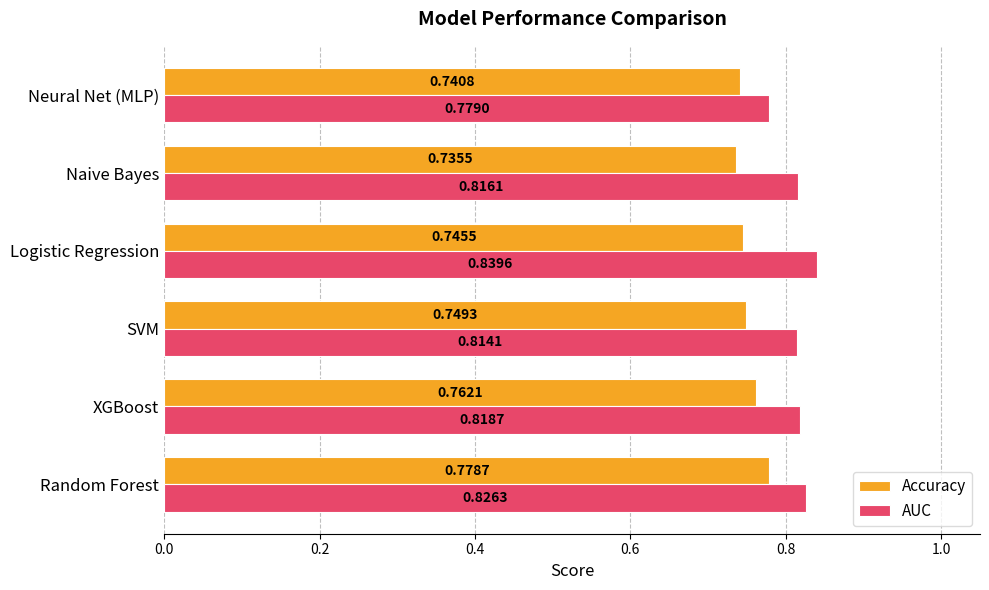

Which category has the lowest value in the AUC series?

Neural Net (MLP)